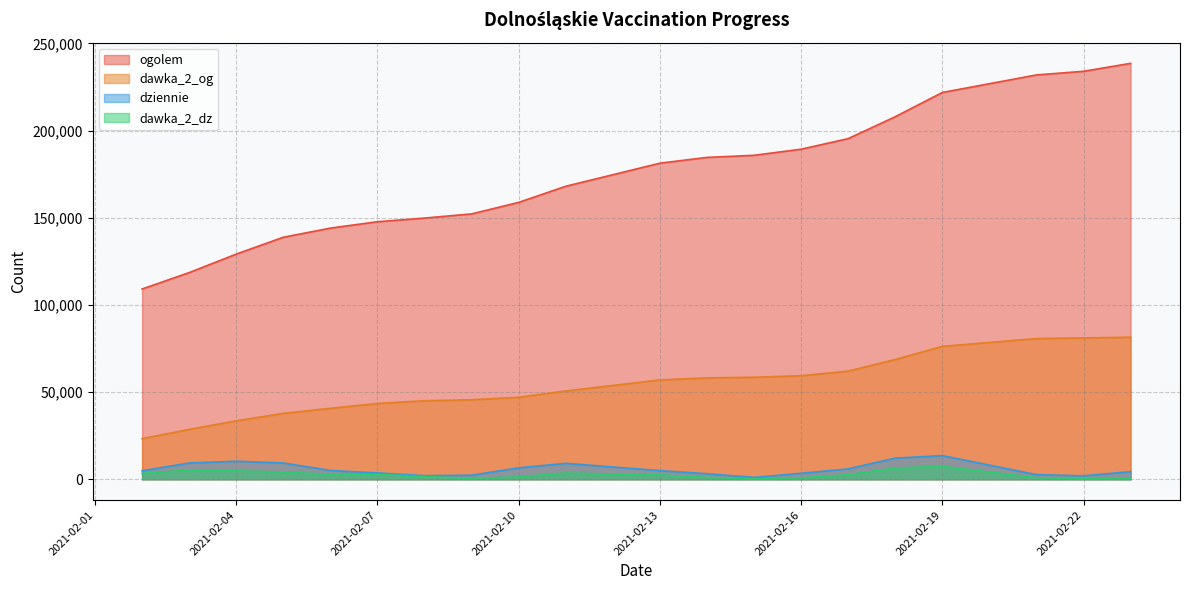

At 2021-02-23, list the series in order from smallest to largest.

dawka_2_dz, dziennie, dawka_2_og, ogolem